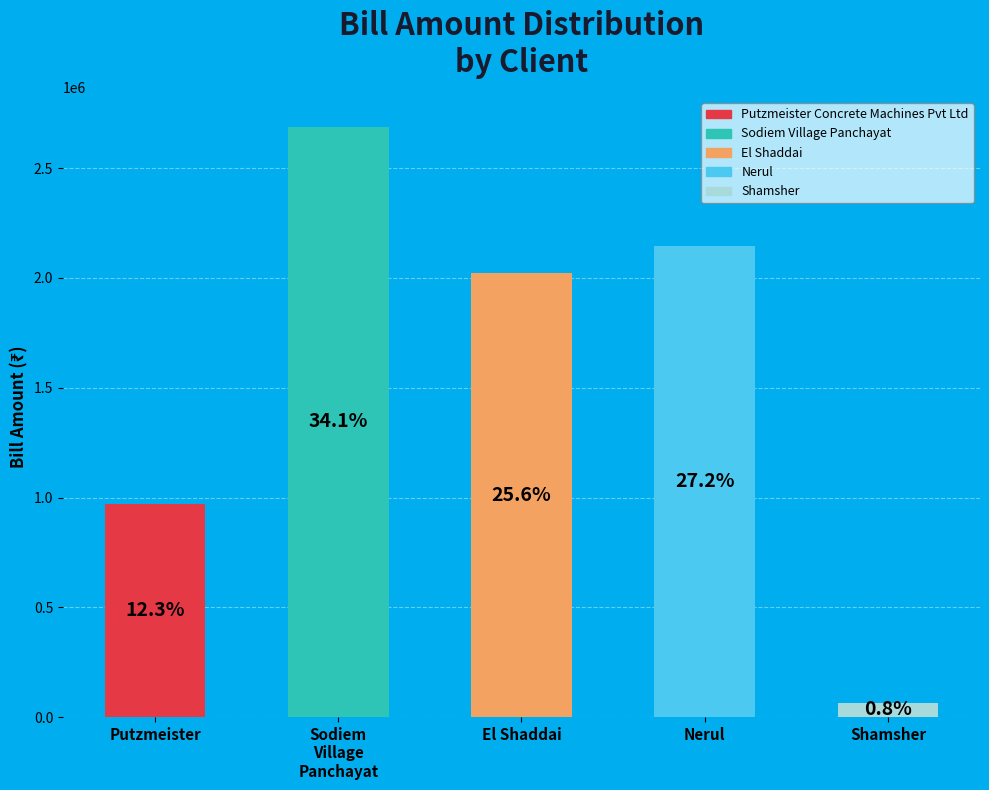

Is it true that El Shaddai is 26% of the pie?

True